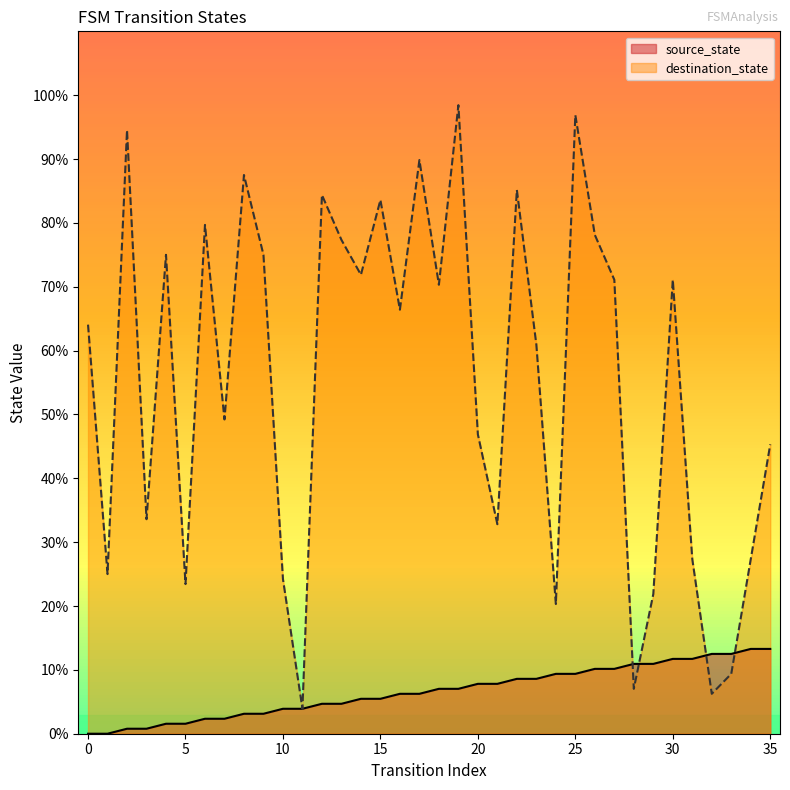

What is the difference between the maximum and minimum values in the source_state series?

13.3